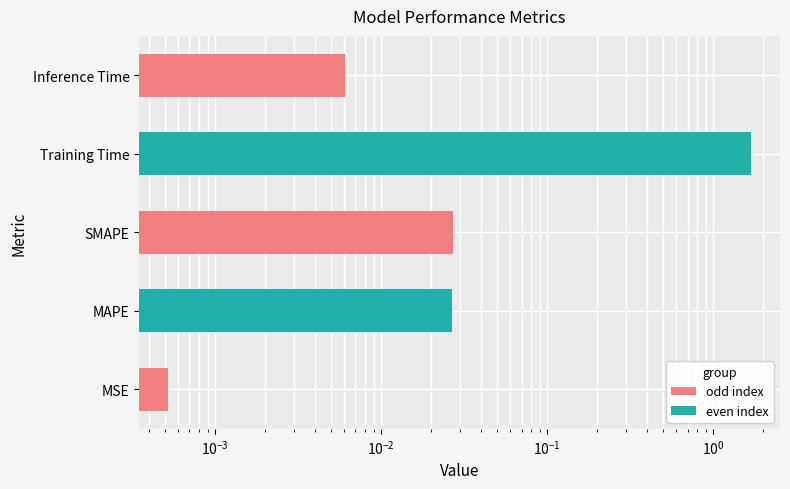

Reading left to right, transcribe all the data shown in this chart.

0.0	0.0	0.0	1.7	0.0